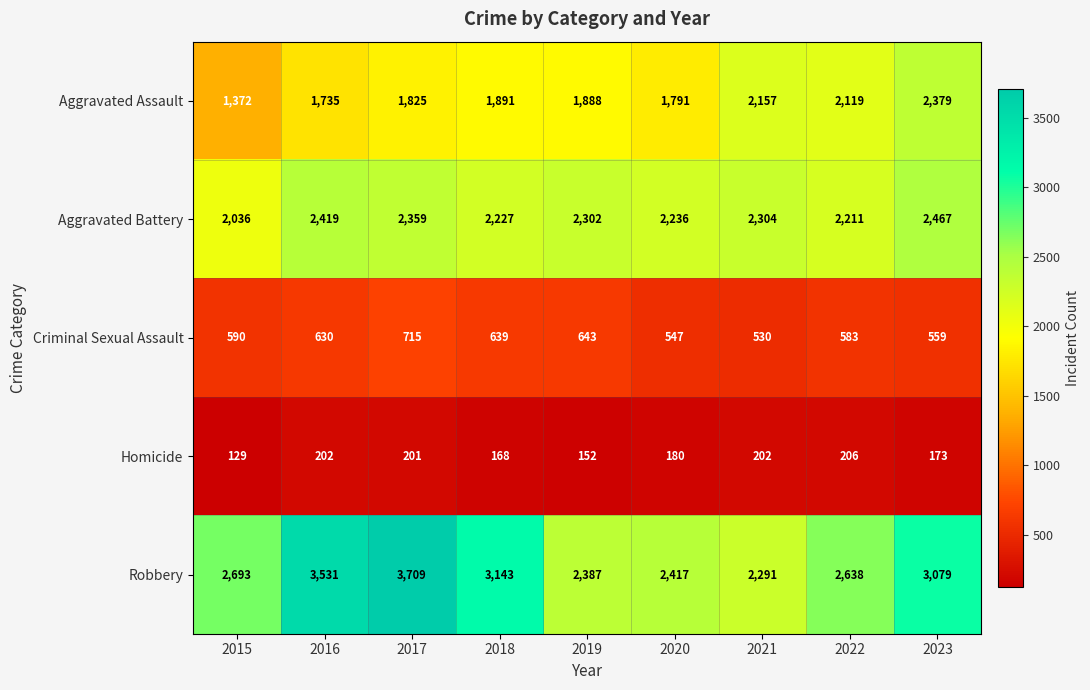

The Aggravated Assault series shows 837 at 2023. True or false?

False